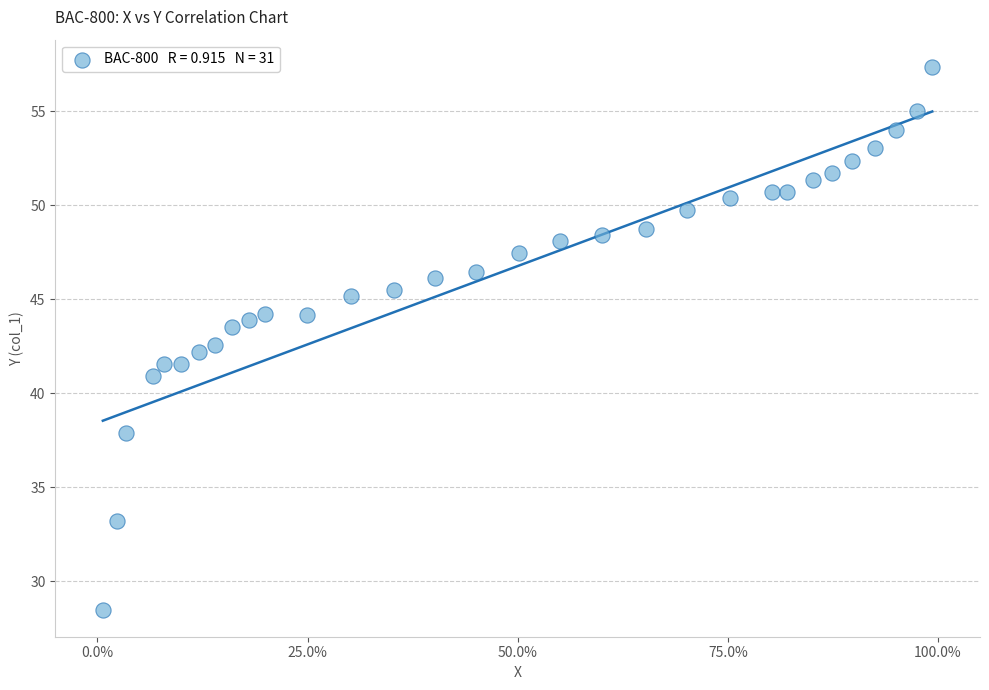

What is the range of X values (max minus min)?

1.0